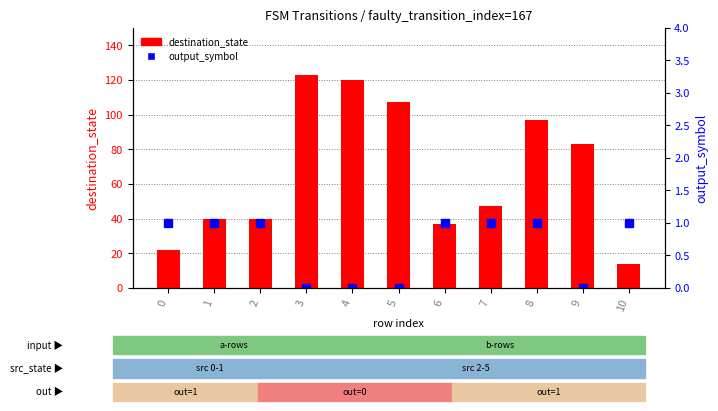

Reading left to right, extract all data points from this chart.

destination_state: 0=22	1=40	2=40	3=123	4=120	5=107	6=37	7=47	8=97	9=83	10=14
output_symbol: 0=1	1=1	2=1	3=0	4=0	5=0	6=1	7=1	8=1	9=0	10=1